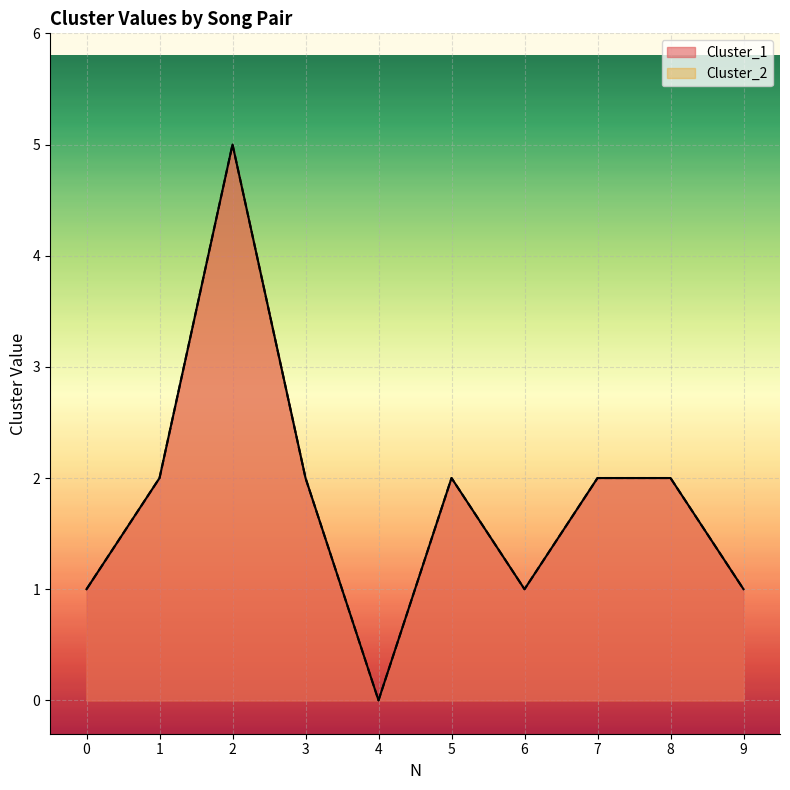

How many data points does each series have?

10